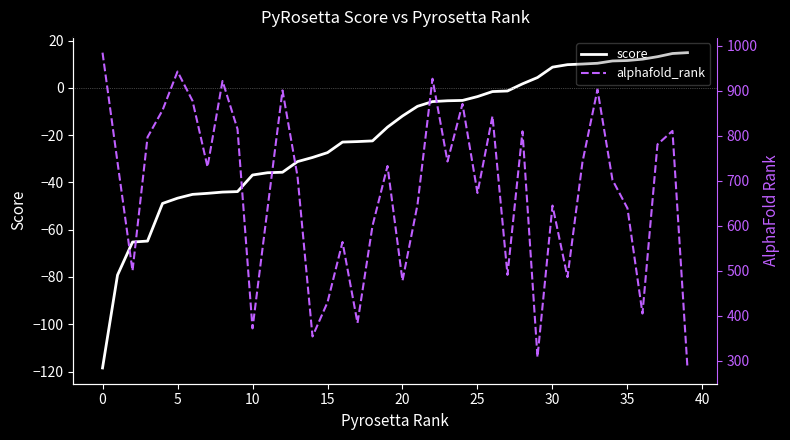

Reading right to left, transcribe all the data shown in this chart.

score: 14.9	14.5	13.1	12.1	11.5	11.3	10.4	10.0	9.8	8.7	4.3	1.7	-1.3	-1.6	-3.7	-5.3	-5.5	-5.8	-7.8	-11.9	-16.6	-22.5	-22.7	-23.0	-27.4	-29.5	-31.2	-35.7	-35.9	-36.9	-43.9	-44.1	-44.6	-45.1	-46.7	-48.9	-64.8	-65.2	-79.2	-118.5
alphafold_rank: 284.0	811.0	781.0	405.0	639.0	702.0	903.0	742.0	486.0	645.0	308.0	810.0	491.0	844.0	673.0	871.0	743.0	927.0	647.0	478.0	733.0	600.0	384.0	564.0	430.0	354.0	710.0	901.0	638.0	372.0	815.0	922.0	731.0	878.0	943.0	857.0	797.0	500.0	741.0	985.0